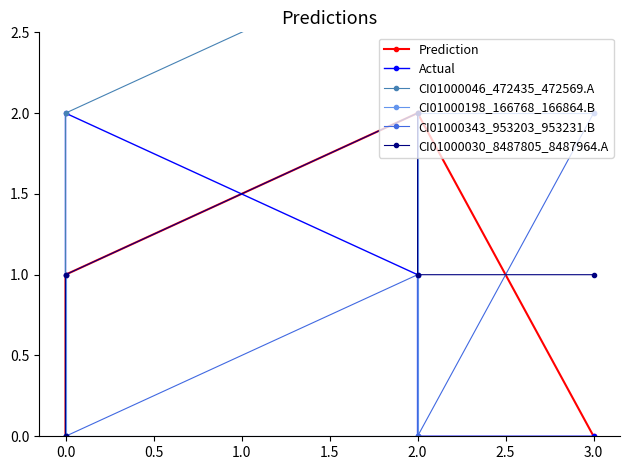

How many values in the Actual series exceed 1?

1